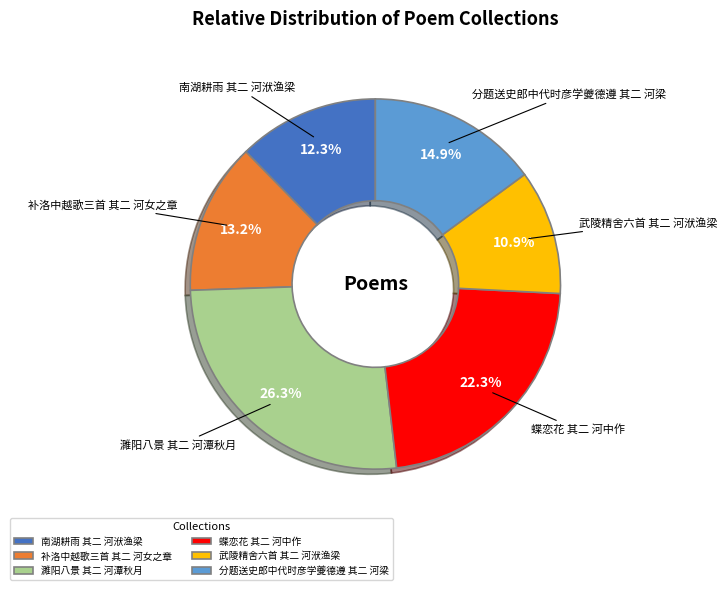

Is 补洛中越歌三首 其二 河女之章 the majority of the pie?

No